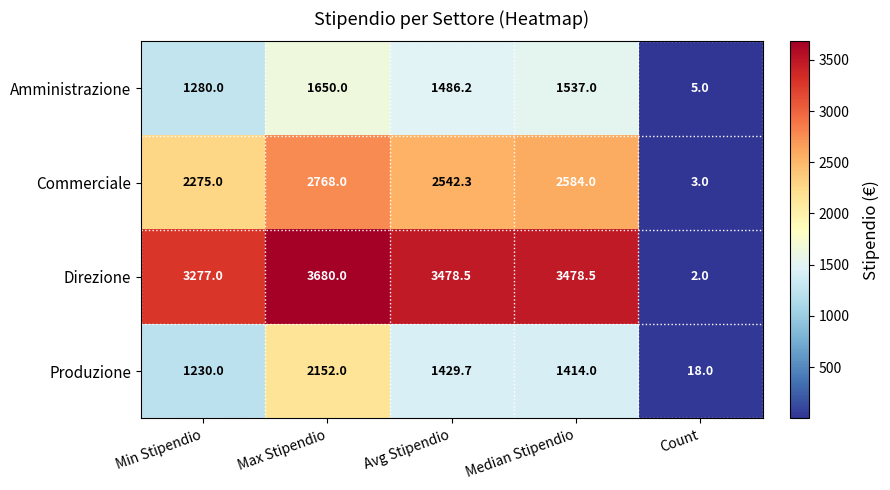

What is the difference between the highest and lowest values at Median Stipendio?

2064.5